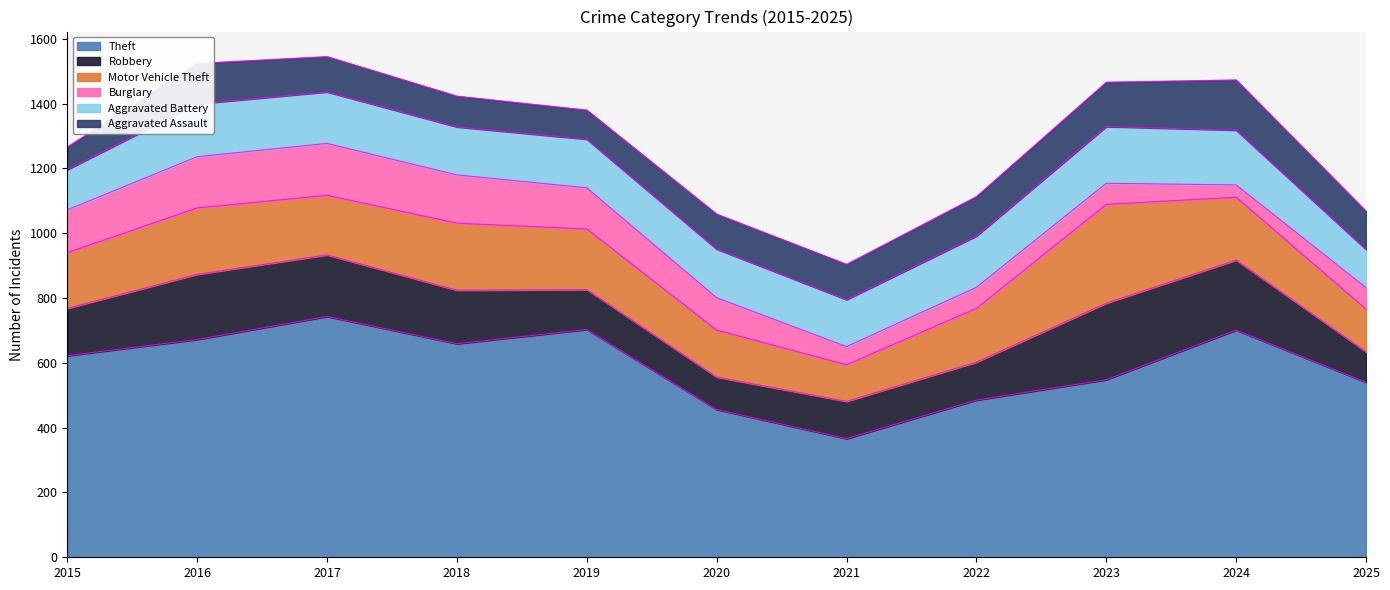

Is the value of Robbery at 2021 greater than the value of Aggravated Assault at 2016?

No